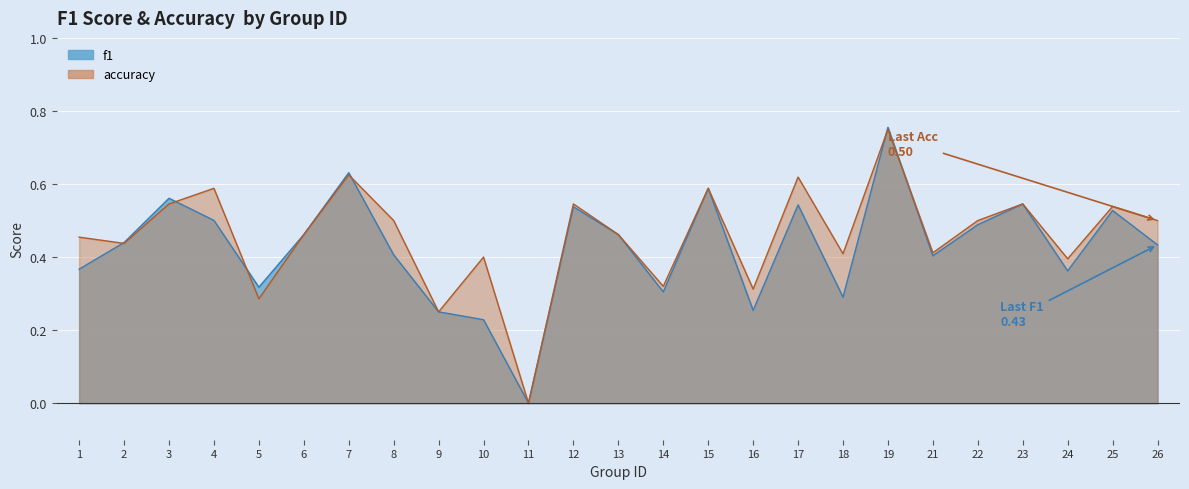

Rank the series by their maximum value, from highest to lowest.

f1, accuracy